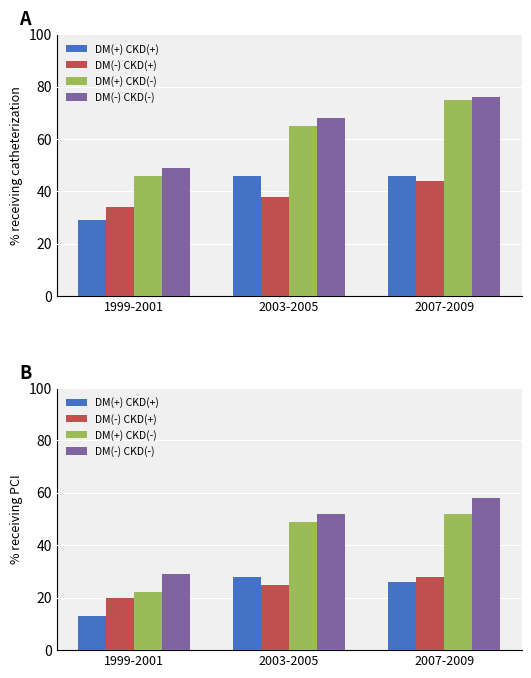

What is the label of the 2nd bar from the right?

2003-2005